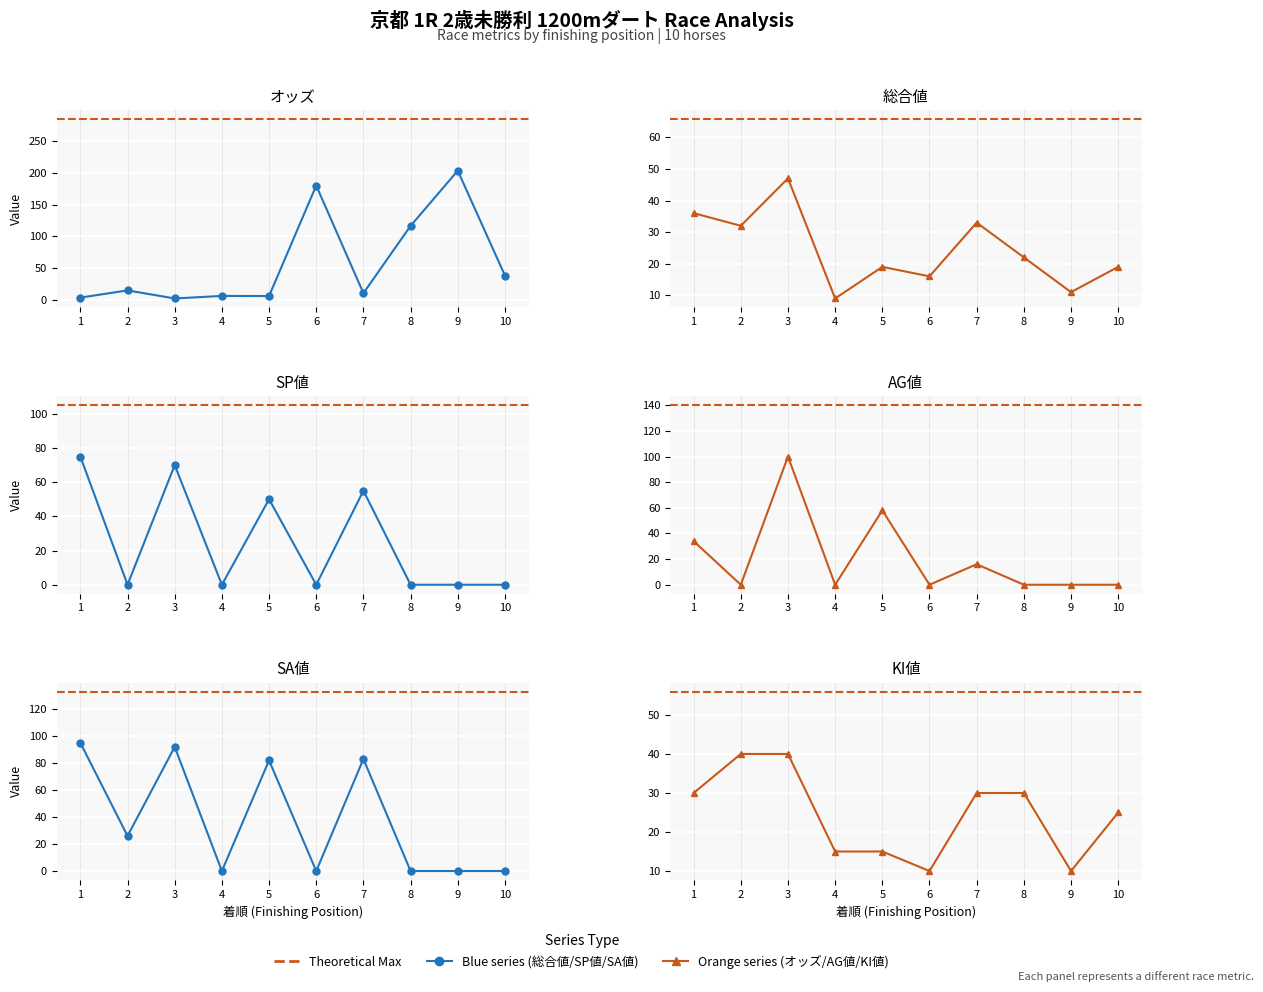

Does the chart display data point markers on the line(s)?

Yes